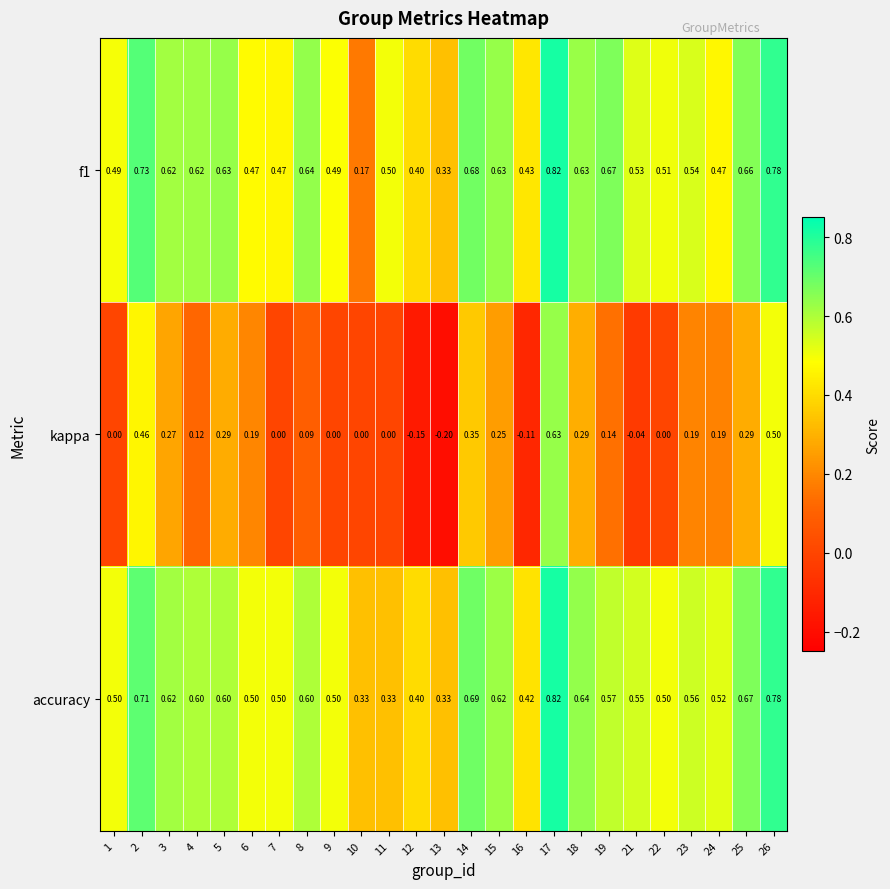

Which series has the widest spread of values?

kappa